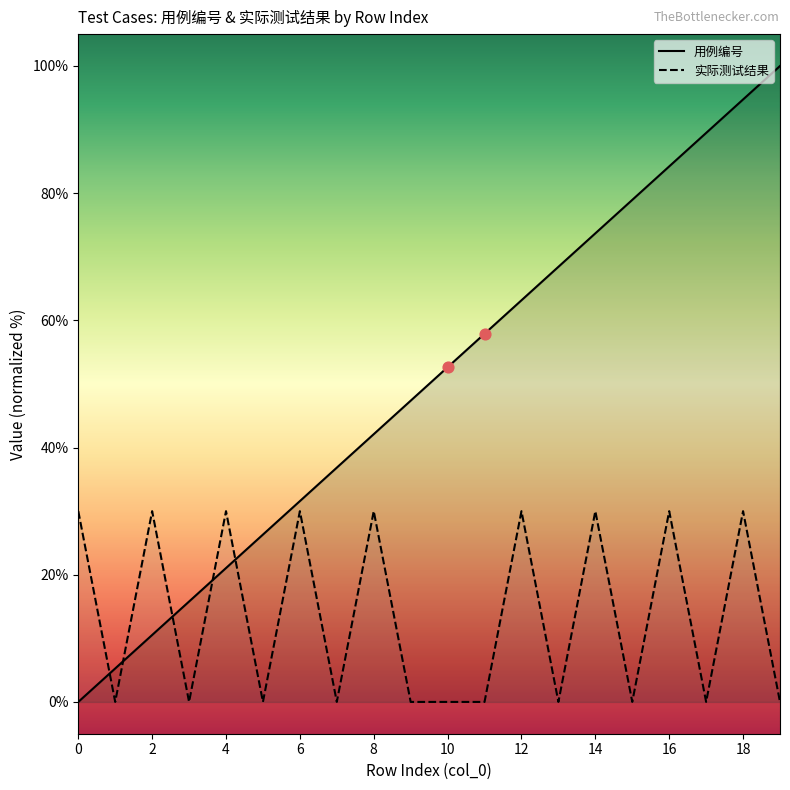

What are all the series names shown in the legend?

用例编号, 实际测试结果